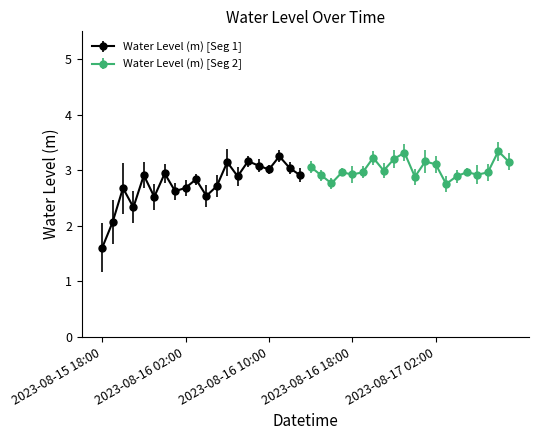

How many points are lower than both their immediate neighbors (excluding endpoints)?

13